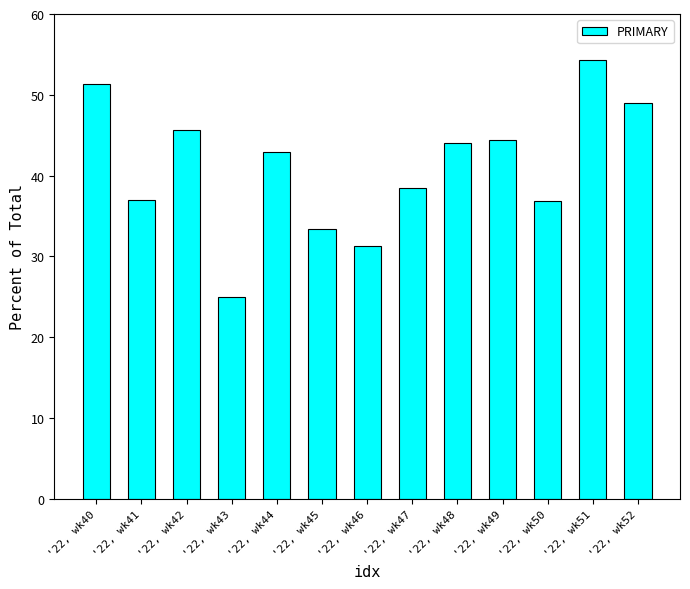

At which category does the chart reach its minimum across all series?

'22, wk43